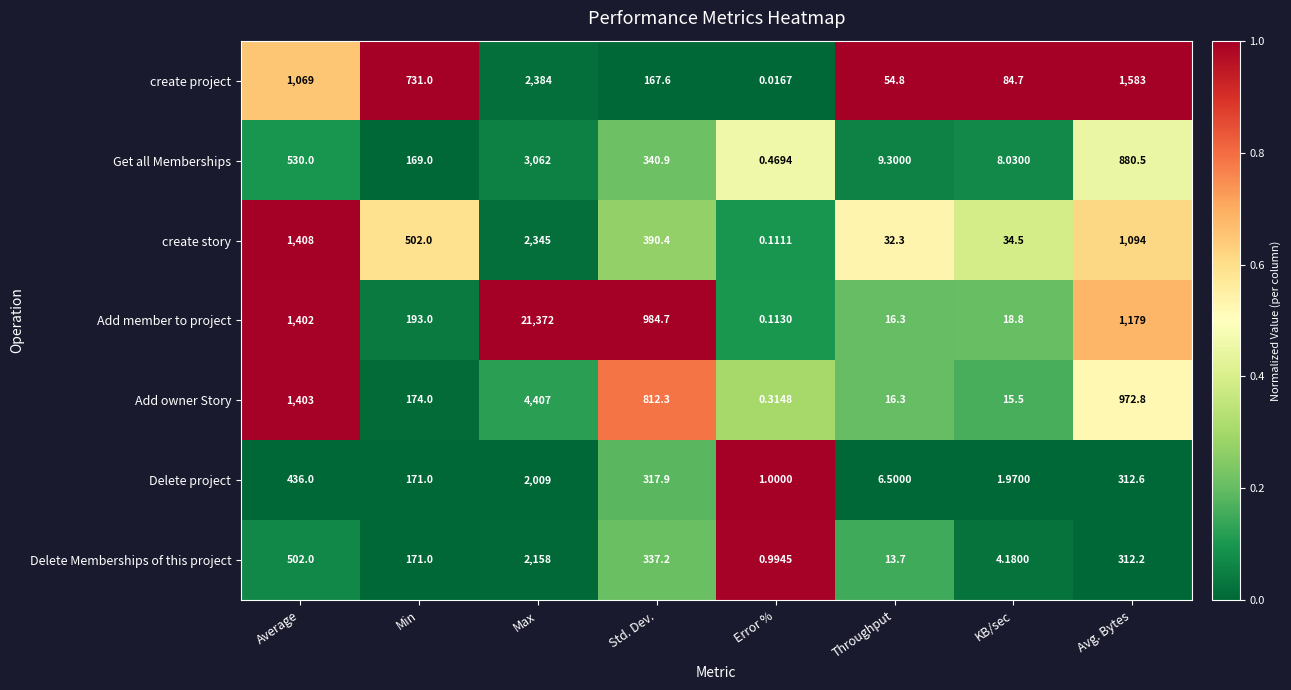

Rank the categories by create story value from highest to lowest.

Max, Average, Avg. Bytes, Min, Std. Dev., KB/sec, Throughput, Error %